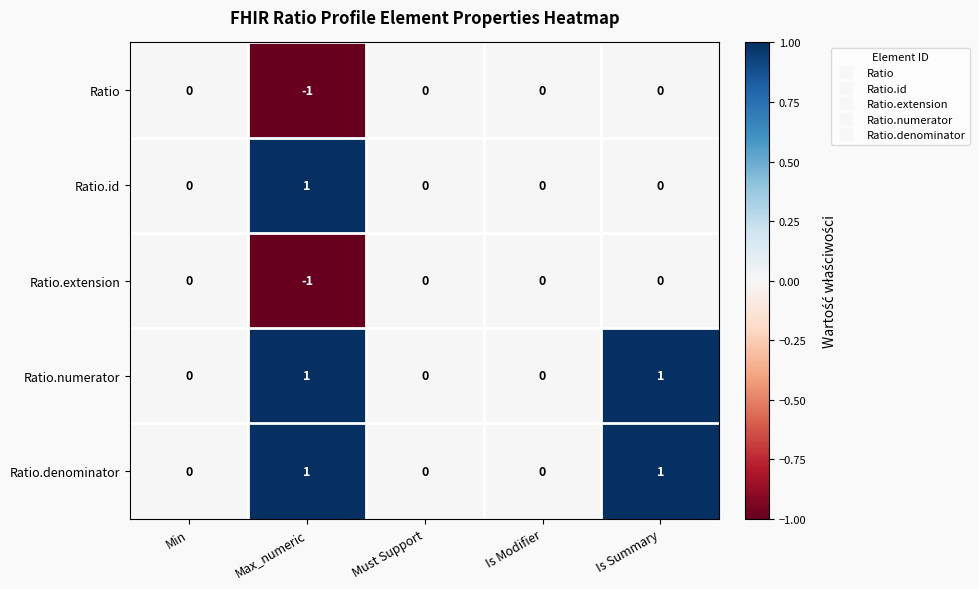

At which category does the chart reach its minimum across all series?

Max_numeric